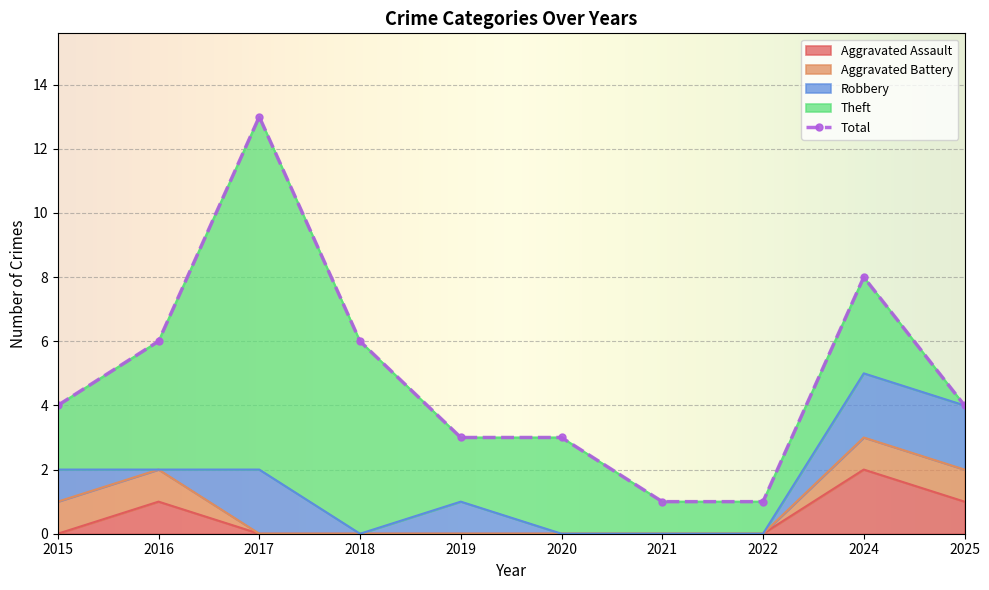

Rank the categories by Theft value from highest to lowest.

2017, 2018, 2016, 2020, 2024, 2015, 2019, 2021, 2022, 2025